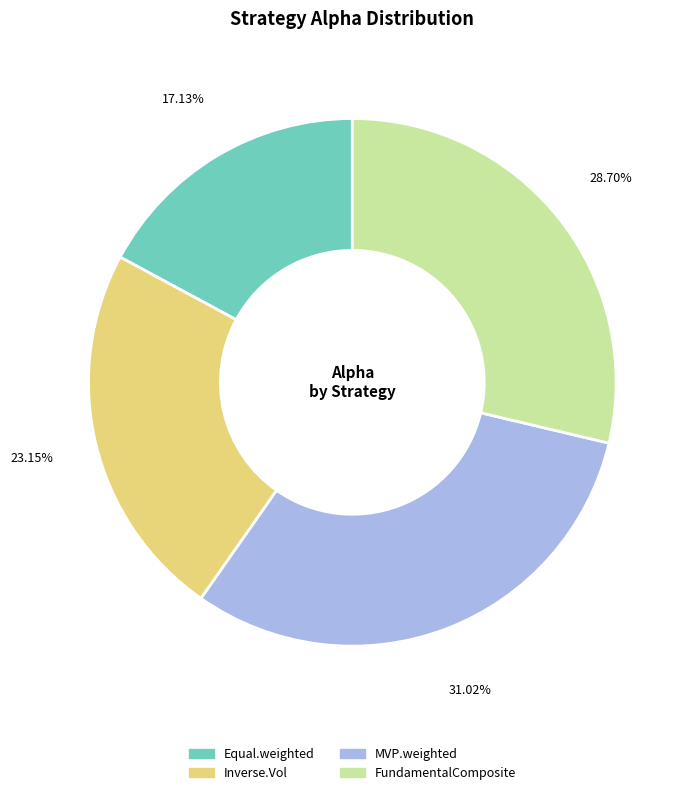

To the nearest percent, what is the difference between the largest and smallest slice percentages?

14%